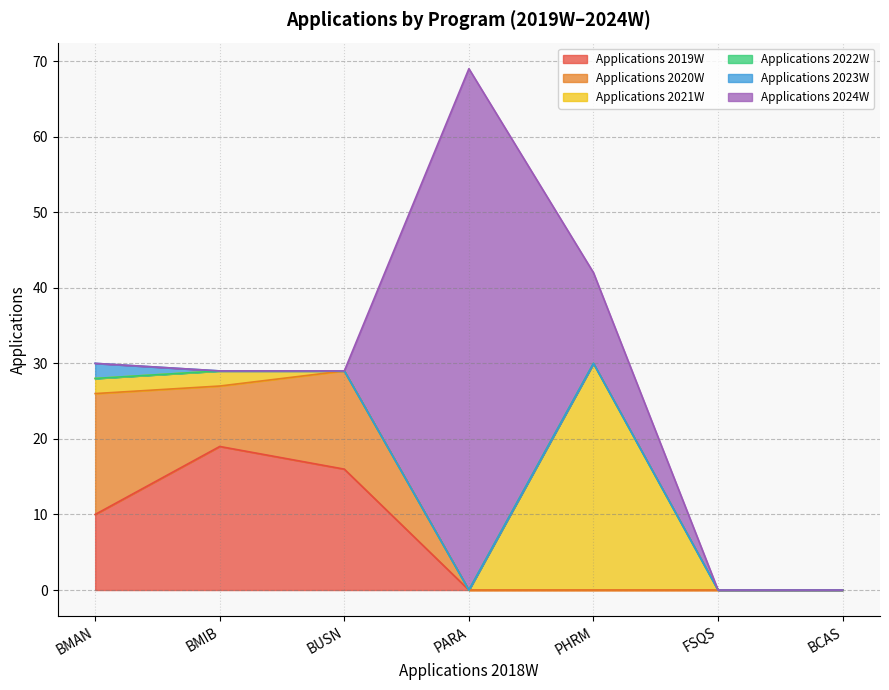

Which series has the widest spread of values?

Applications 2024W